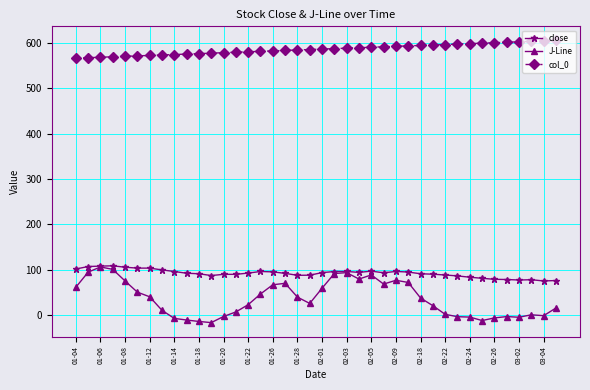

Which series has the largest range (max minus min)?

J-Line